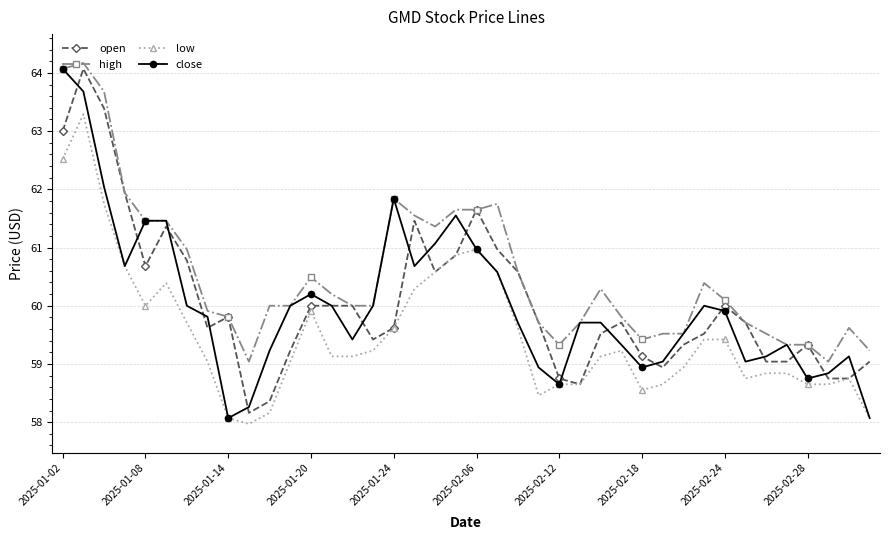

How many data points in close are less than 59?

8